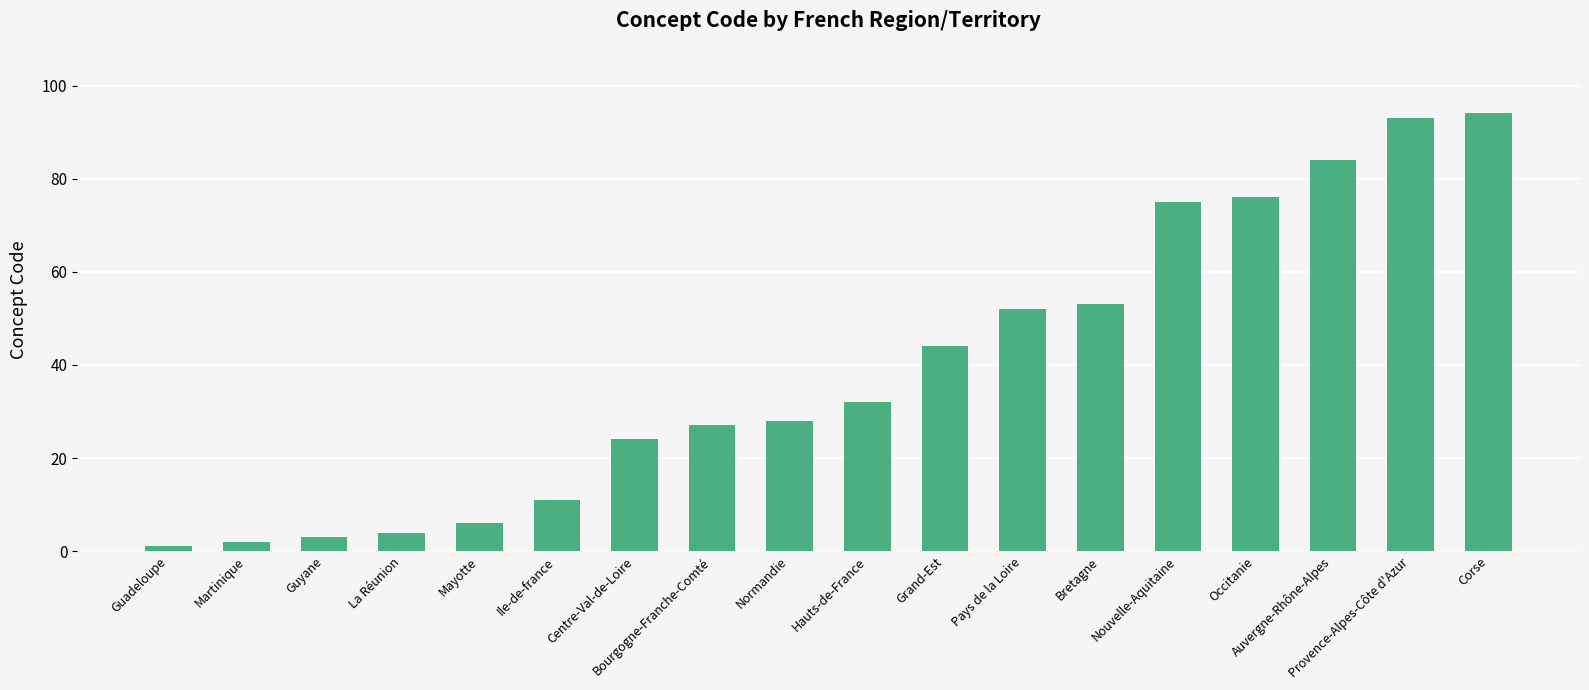

How many categories are shown in the chart?

18